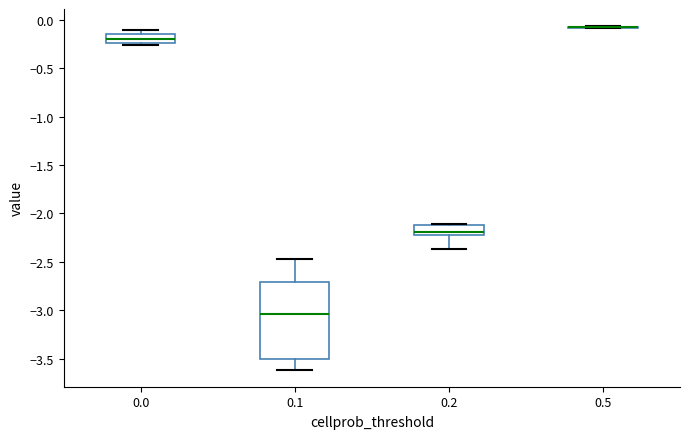

Where does the median line of the box at x = 0.1 sit on the y-axis? The values are not printed on the chart, so give them approximately, as read against the axis.

-3.05